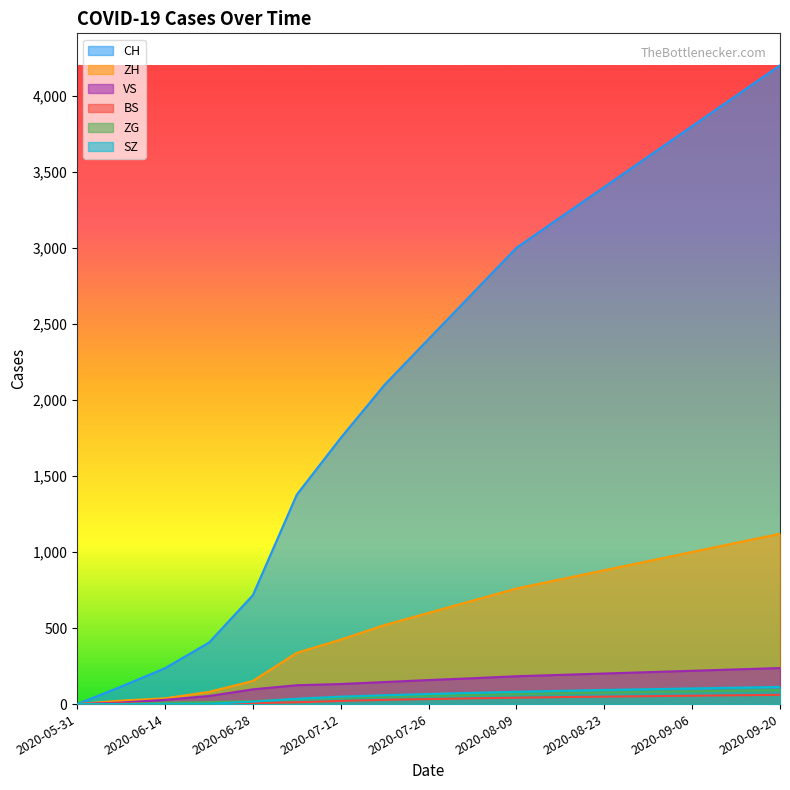

Rank the series at 2020-08-09 from highest to lowest value.

CH, ZH, VS, SZ, ZG, BS